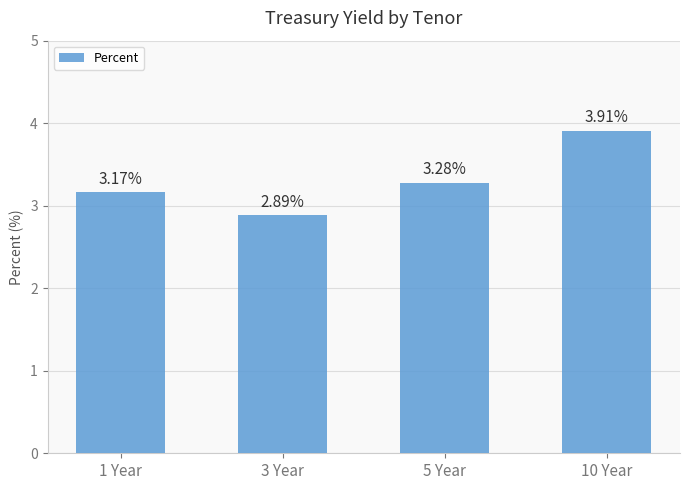

How many data points are less than 3?

1